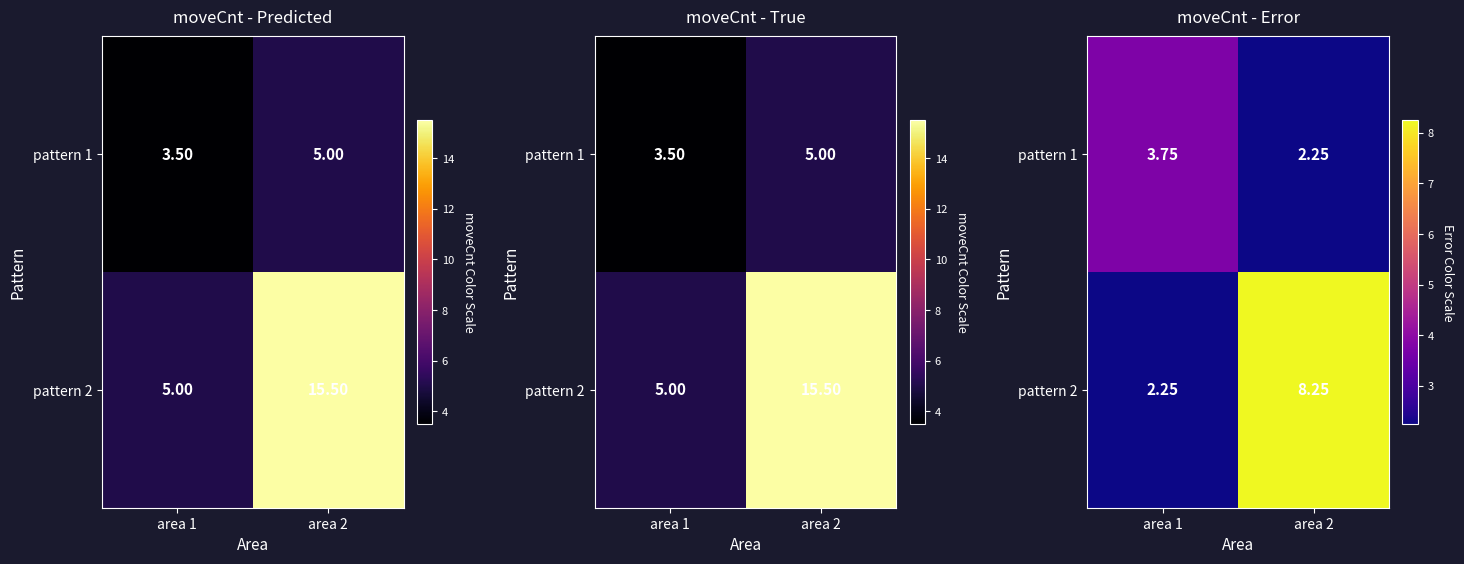

What is the approximate value of pattern 1 at area 1?

3.8